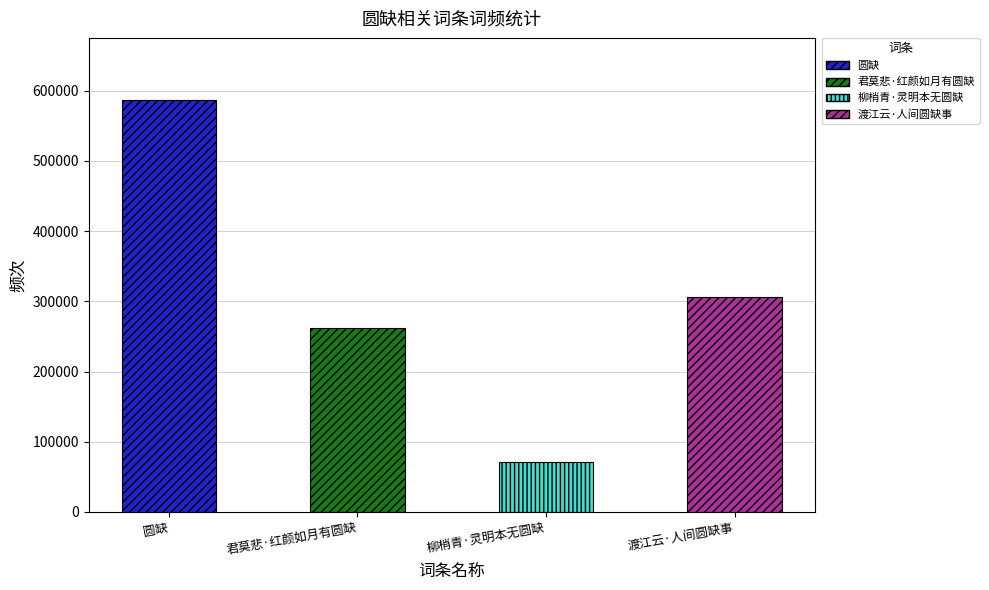

What is the smallest value displayed?

71577